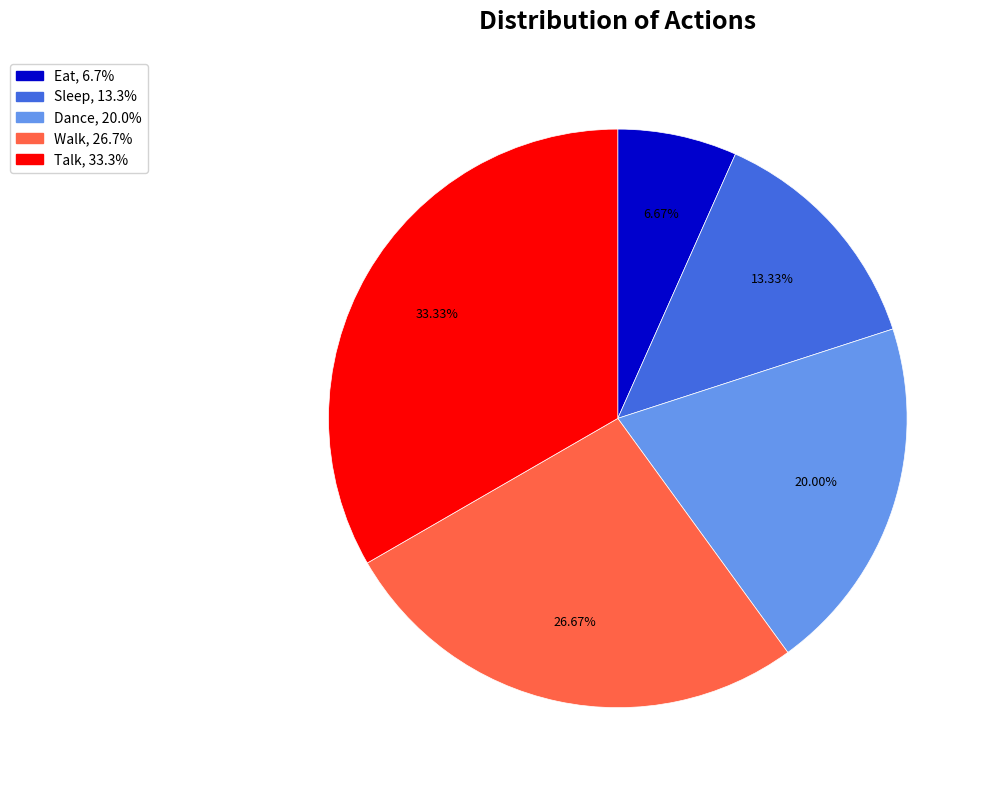

Is it true that Sleep is 1% of the pie?

False